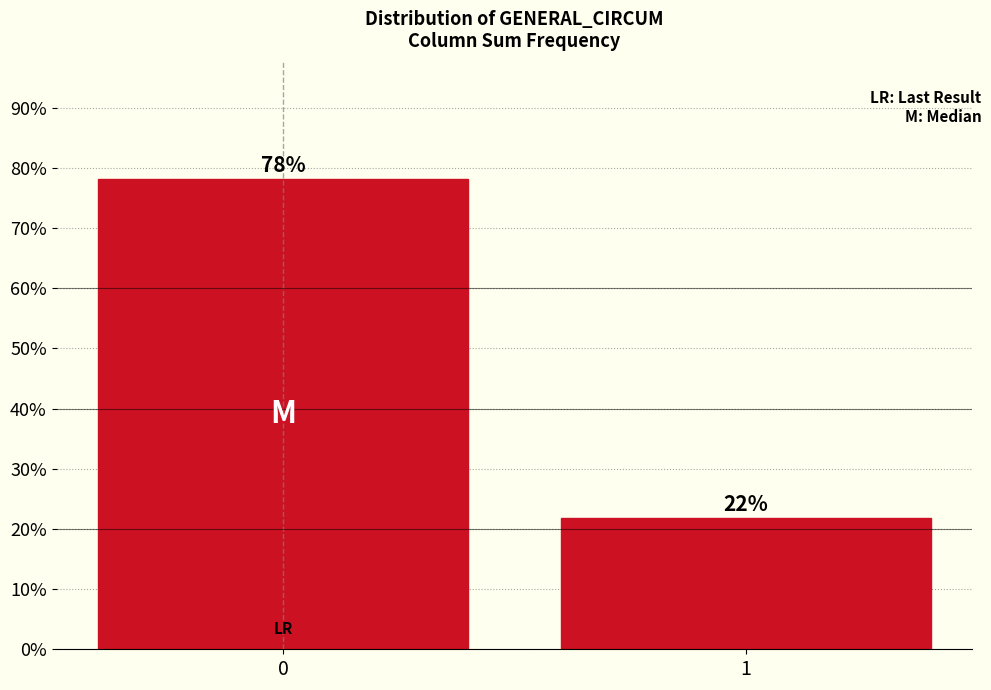

Does the chart contain any negative values?

No